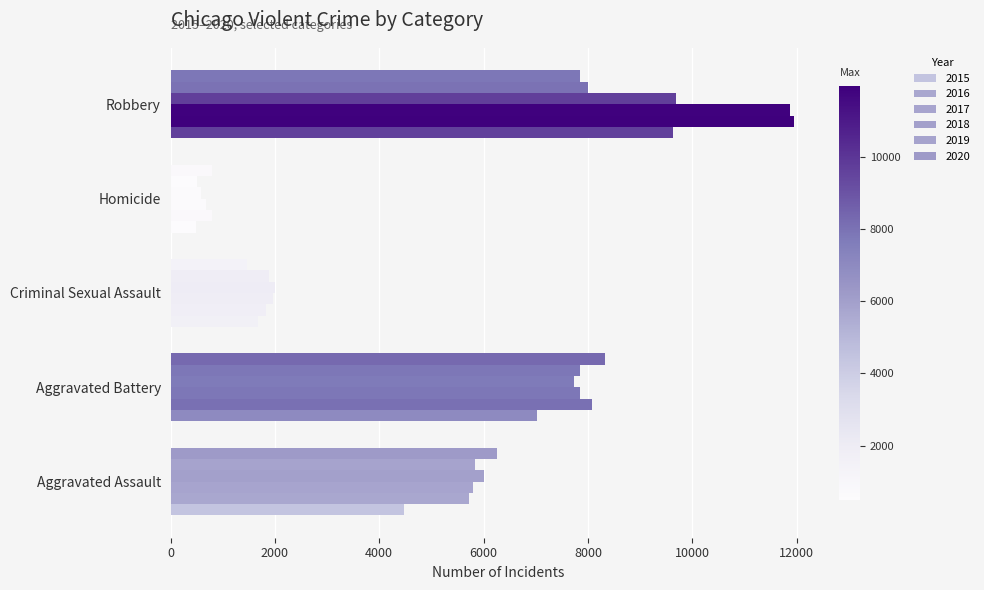

True or false: 2020 has a value of 451 at Homicide.

False